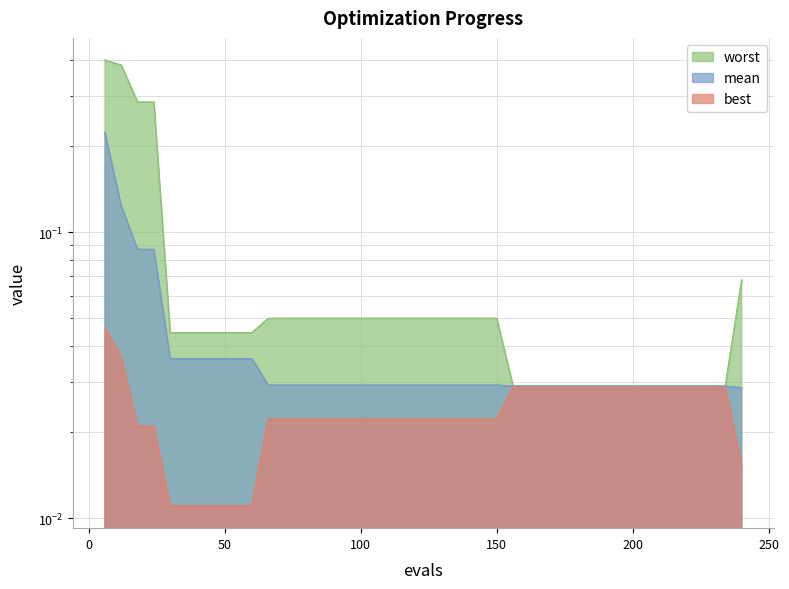

How many lines are shown in the chart?

3